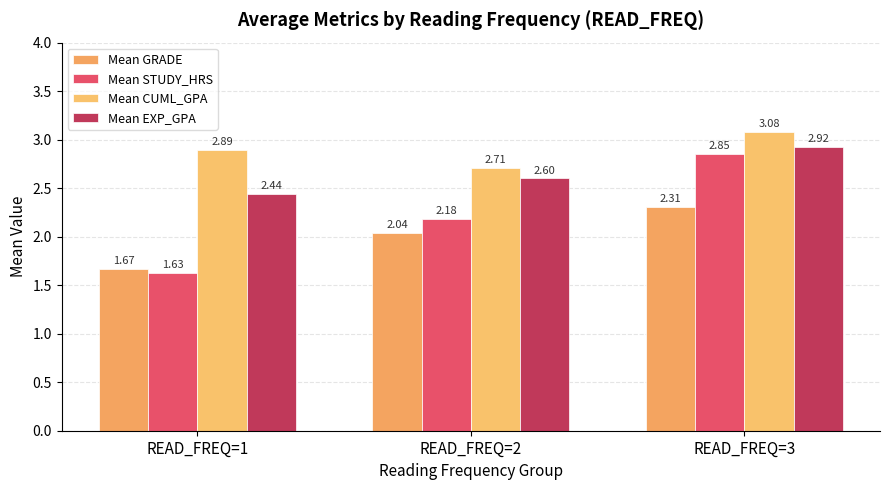

How many bars are there in total?

12